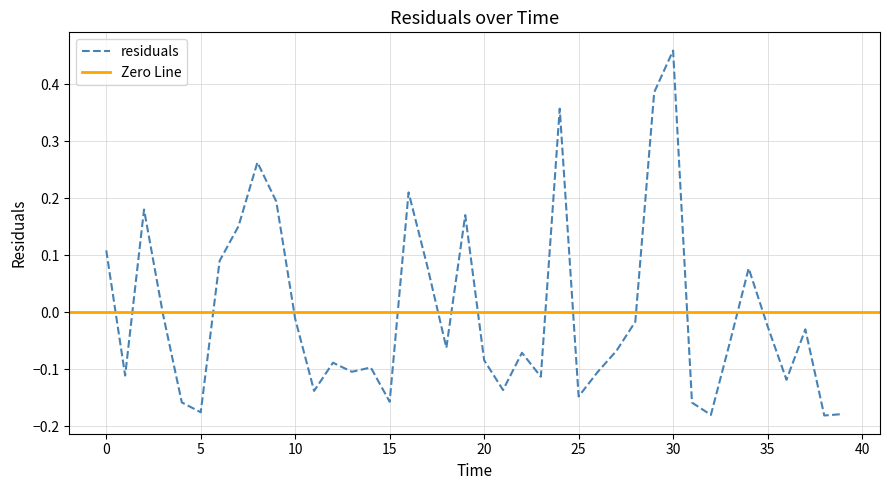

True or false: the data has more than 2 interior local peaks.

True